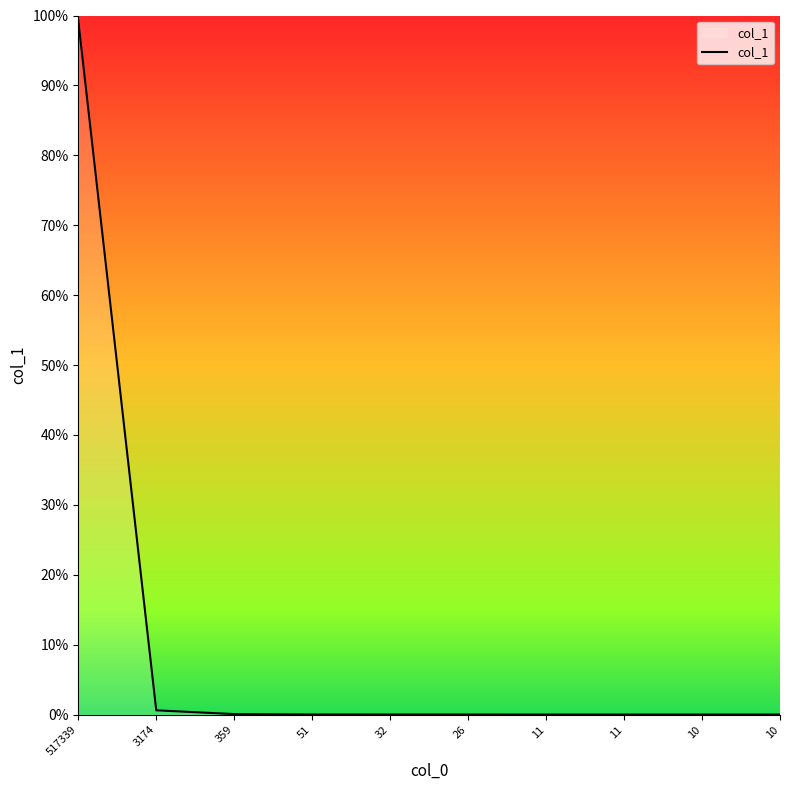

Does the chart have visible grid lines?

No